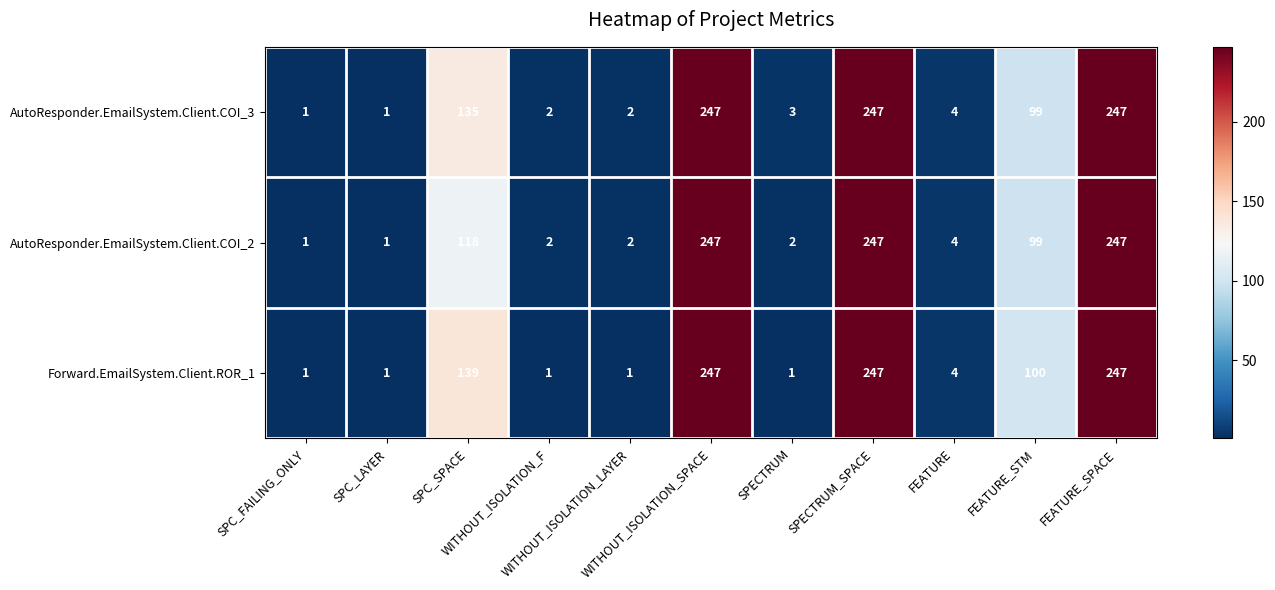

Which series has the largest total across all categories?

Forward.EmailSystem.Client.ROR_1